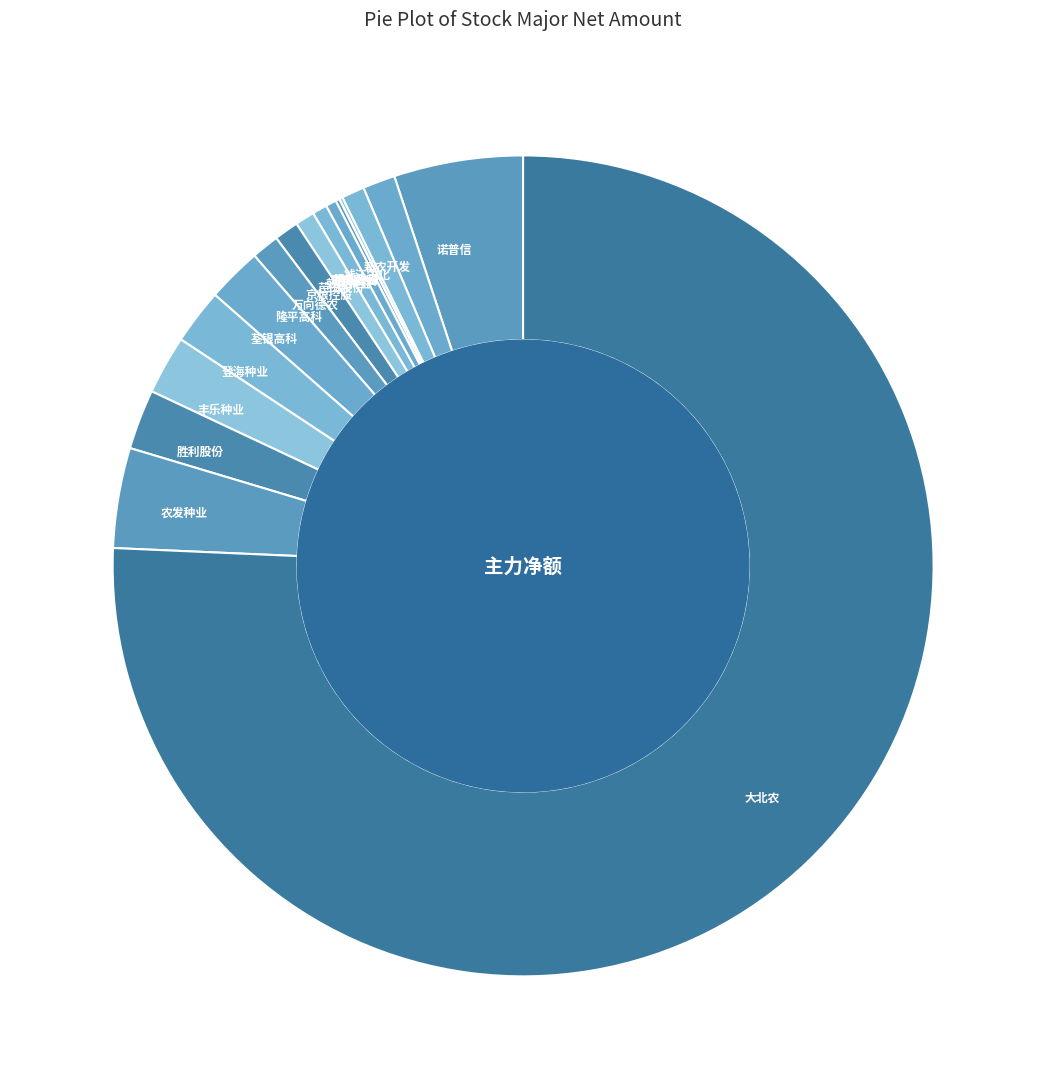

The 登海种业 slice represents 12% of the pie. True or false?

False